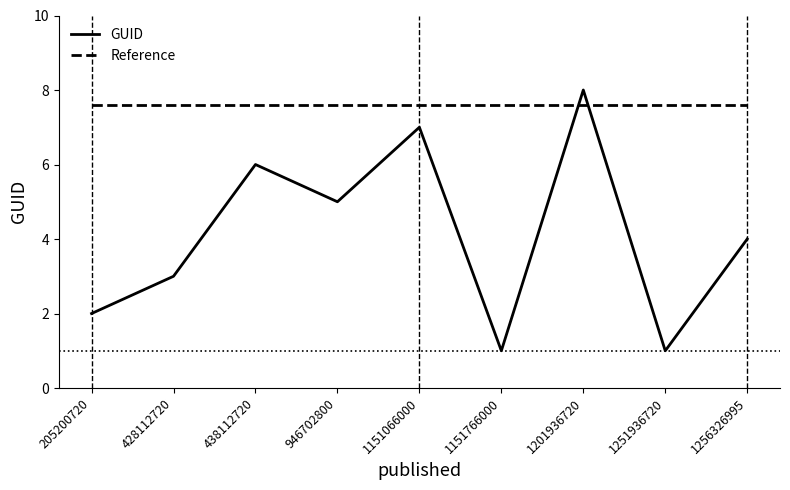

Between 428112720 and 946702800, which series saw the biggest shift?

GUID